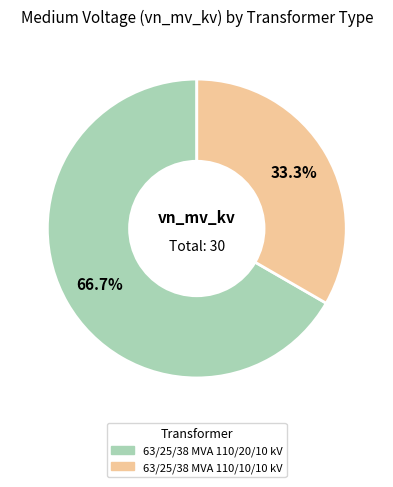

Which slice is the largest?

63/25/38 MVA 110/20/10 kV